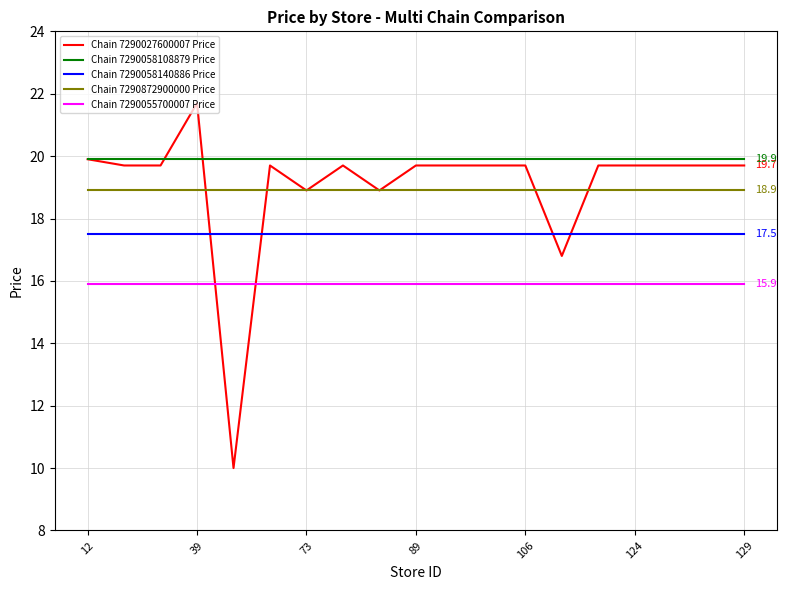

What is the minimum value for Chain 7290058140886 Price?

17.5